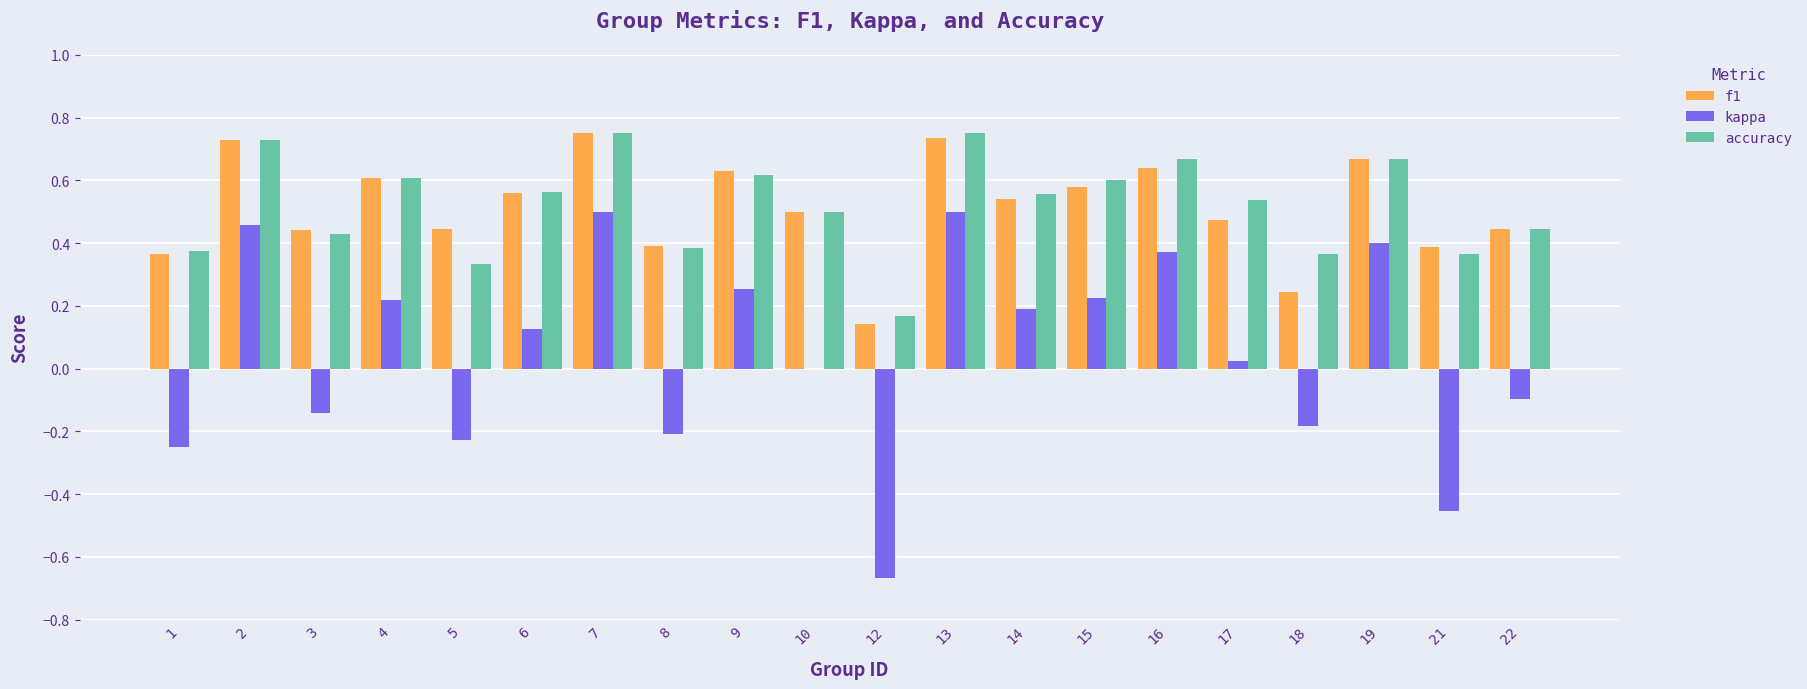

Where does the kappa series first go above 0?

2